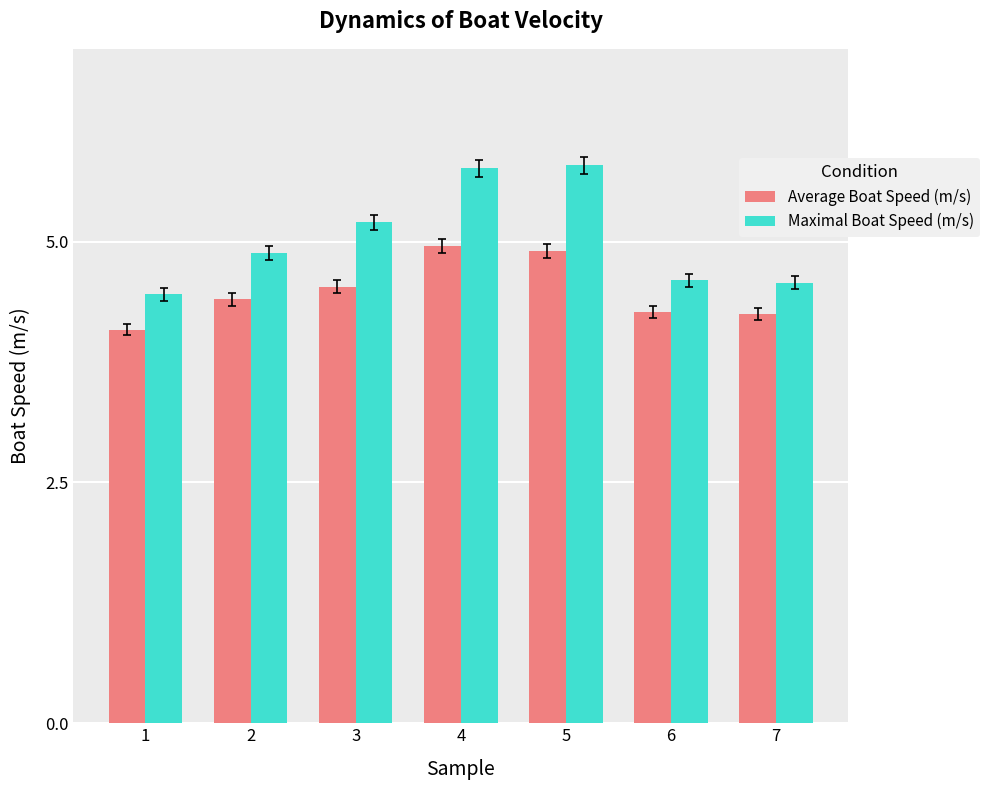

How many bars are there in each group?

2